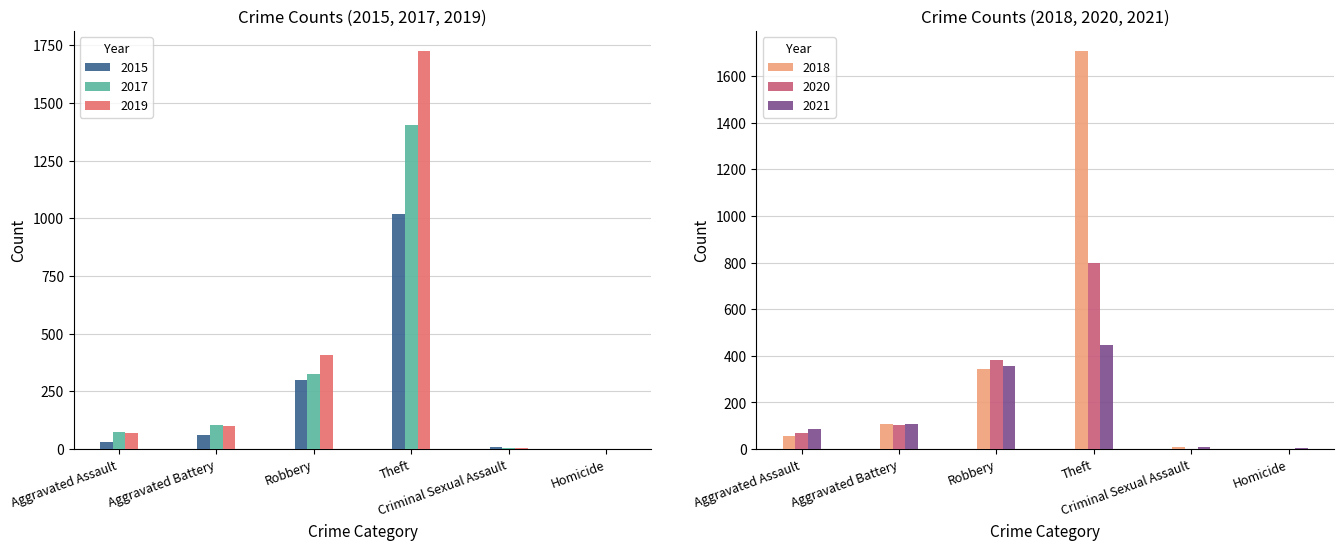

What is the sum of all 2017 values?

1913